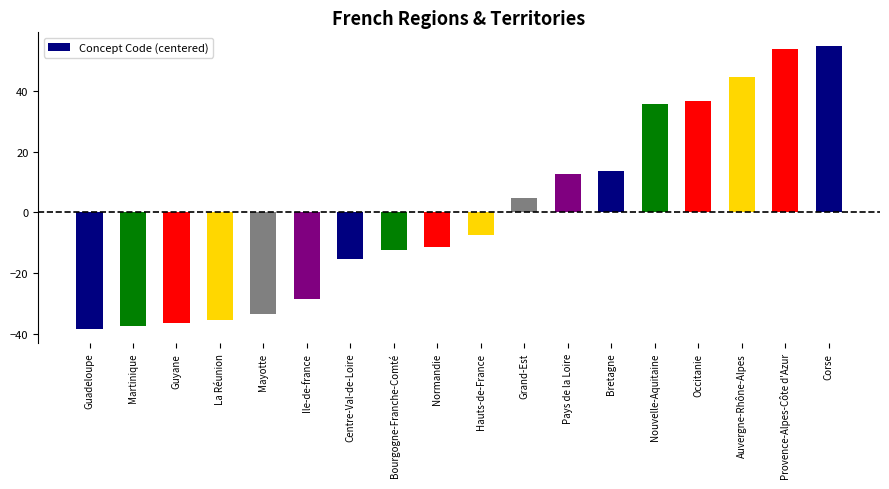

What is the maximum value shown in the chart?

54.6